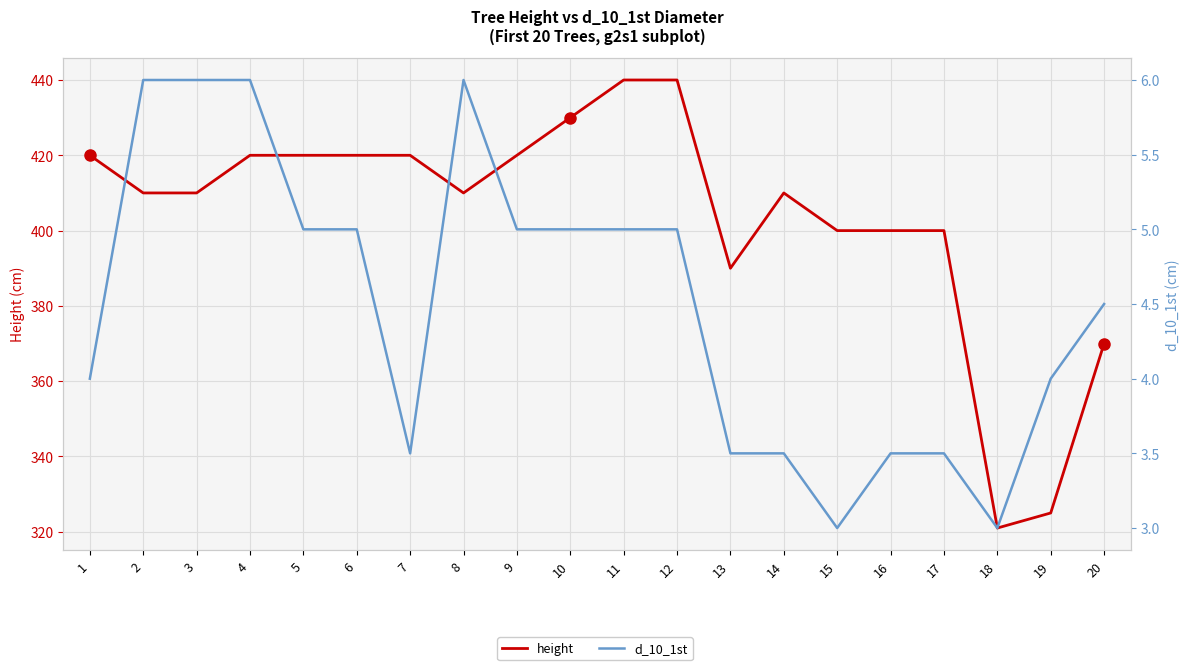

What is the lowest value of the d_10_1st series?

3.0